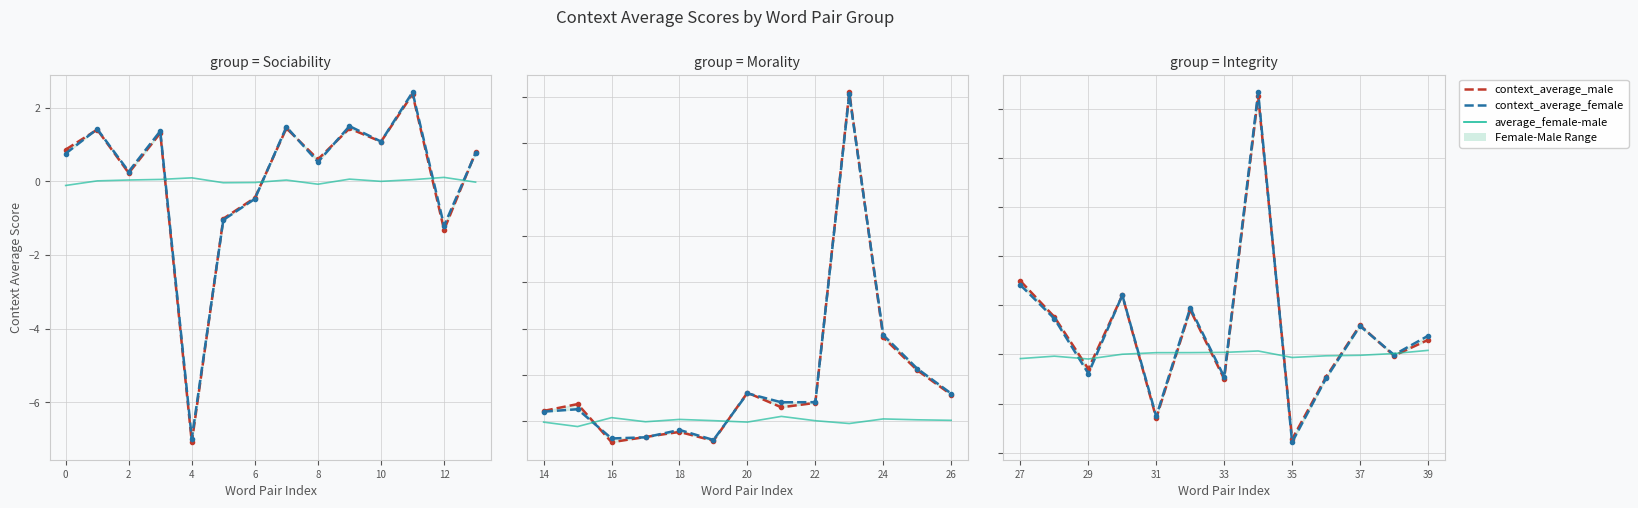

What is the highest value of the average_female-male series?

0.1